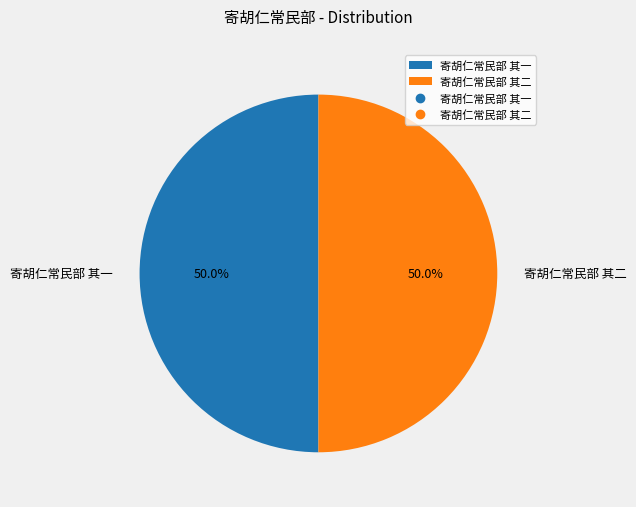

Combined, do 寄胡仁常民部 其一 and 寄胡仁常民部 其二 account for over 50%?

Yes